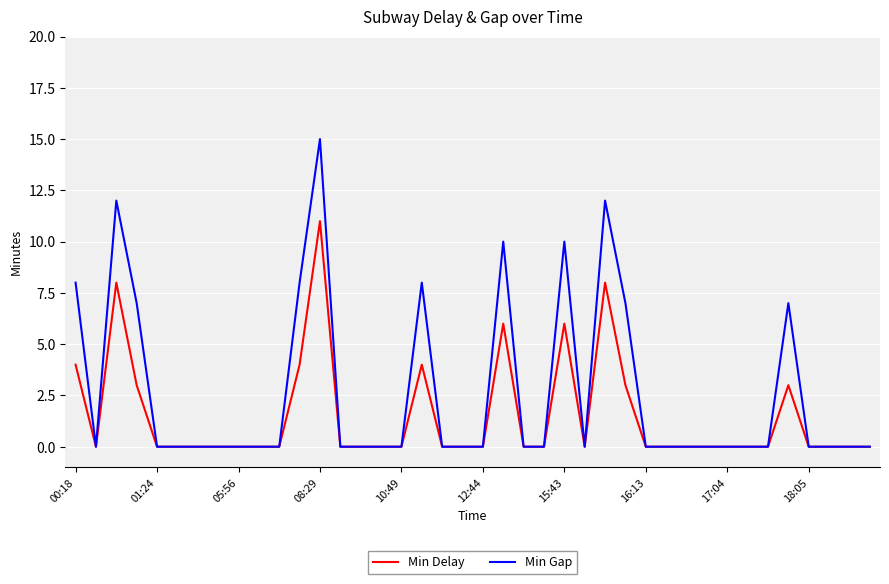

What are all the series names shown in the legend?

Min Delay, Min Gap